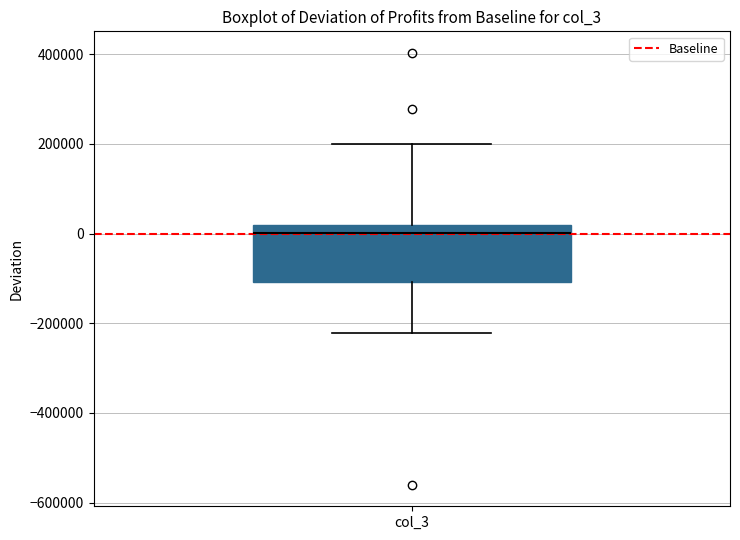

Read this box plot against the y-axis: the position of the median line, the range covered by the box, and the ends of both whiskers. The values are not printed on the chart, so give them approximately, as read against the axis.

median 0, box -100000 to 20000, whiskers -220000 to 200000